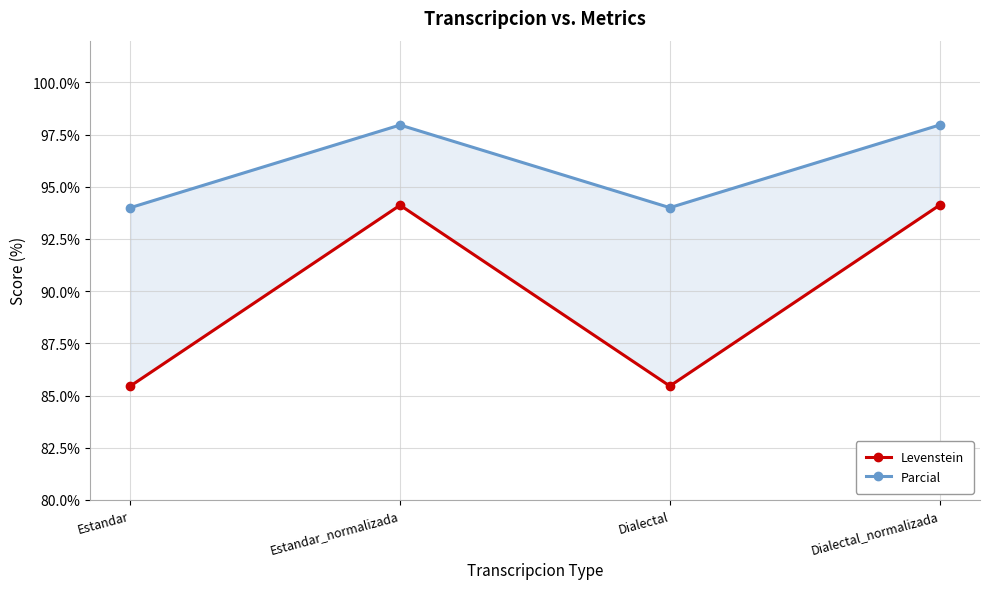

Rank the series by their average value, from lowest to highest.

Levenstein, Parcial